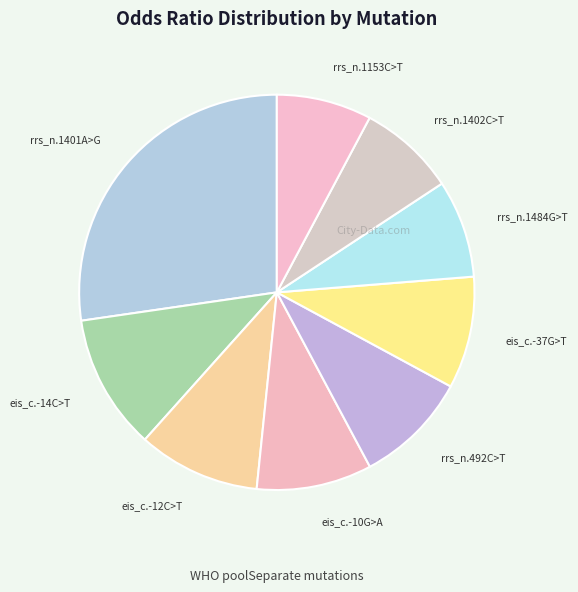

True or false: eis_c.-10G>A accounts for 9% of the total.

True